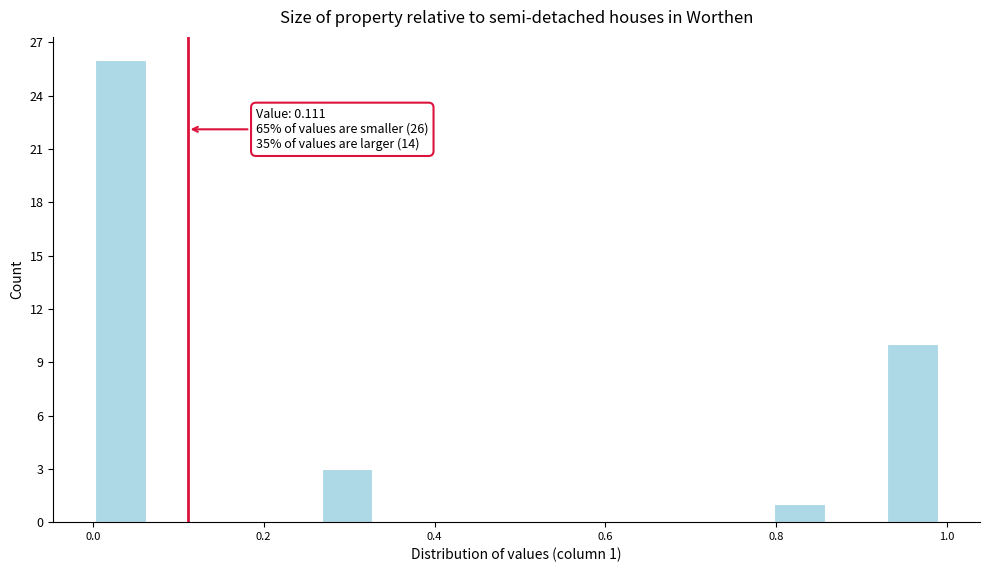

Read against the x-axis, roughly where is the centre of the tallest bar?

0.04